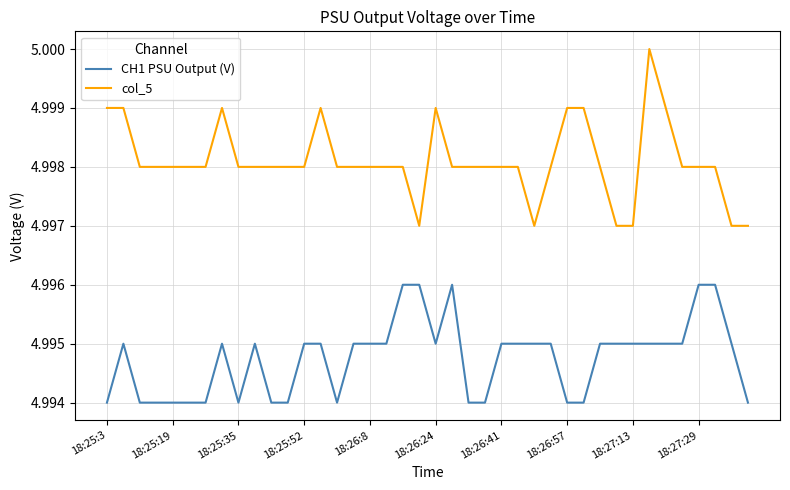

True or false: col_5 and CH1 PSU Output (V) intersect in this chart.

False